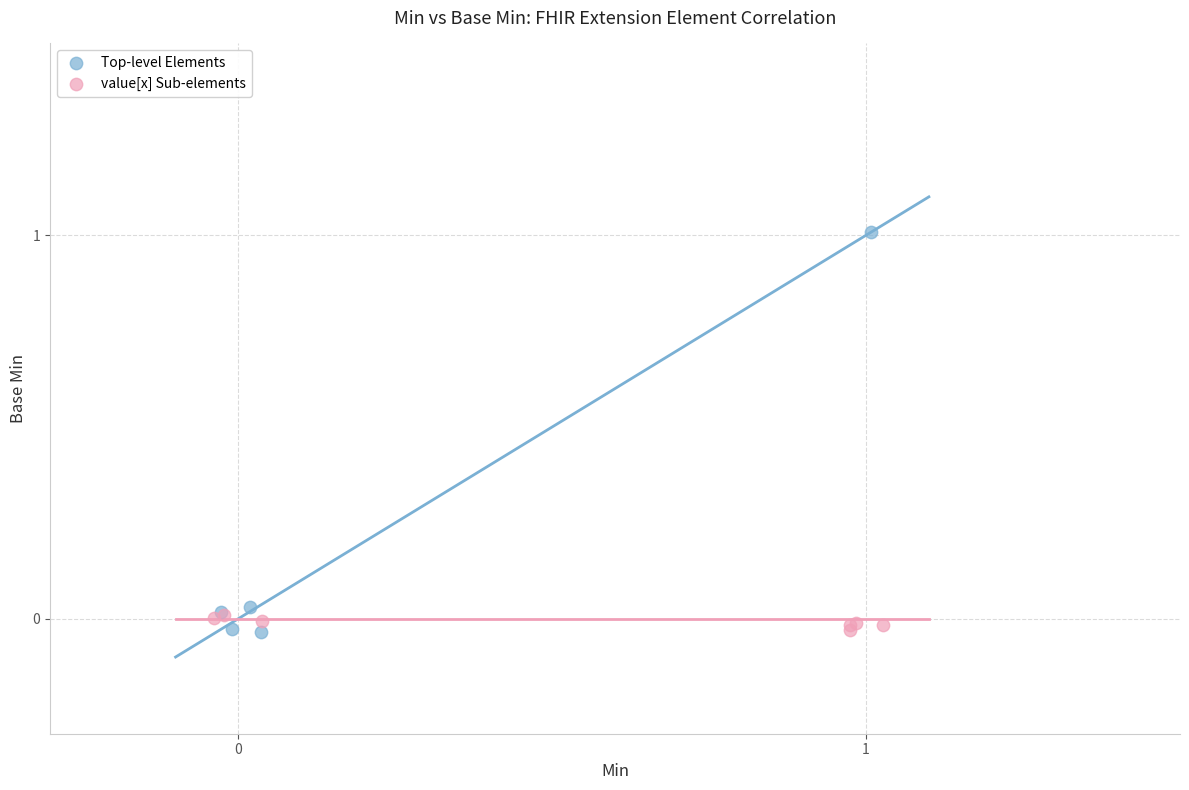

Which series reaches the maximum Y coordinate?

Top-level Elements